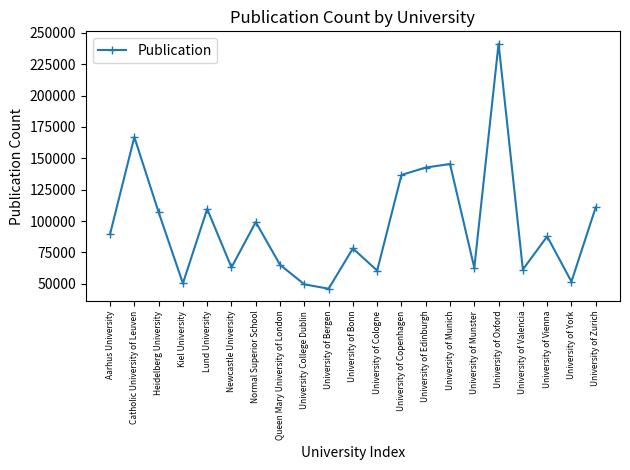

What is the smallest value displayed?

46084